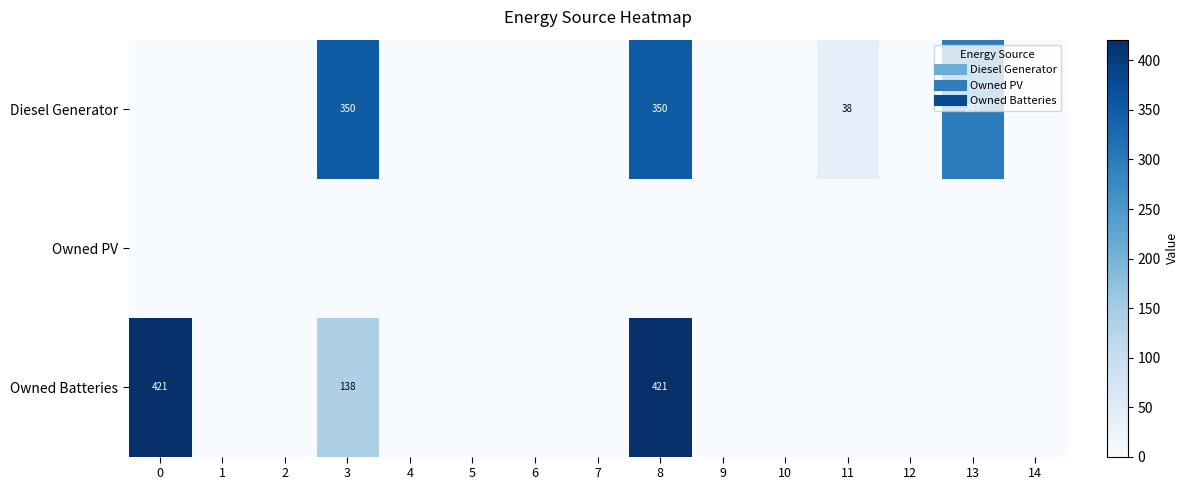

How many distinct data groups are displayed?

3